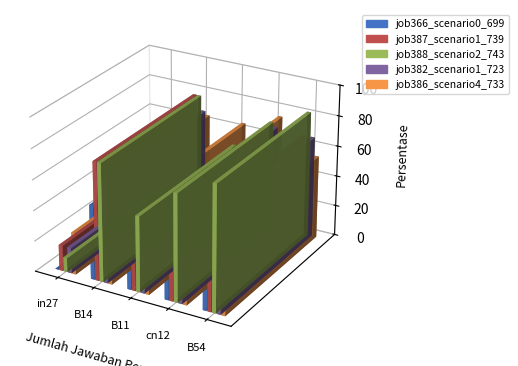

How many job366_scenario0_699 values are between 0 and 1?

5